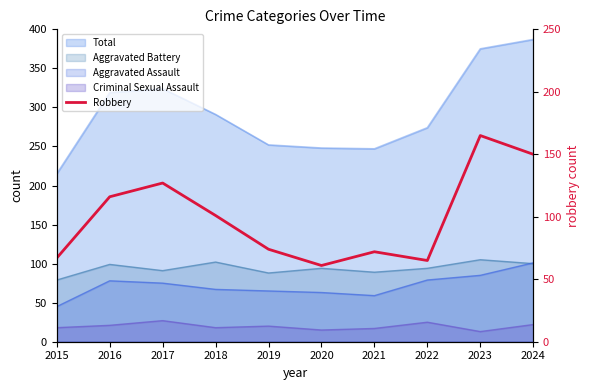

What is the sum of the values at 2017 and 2021?

199